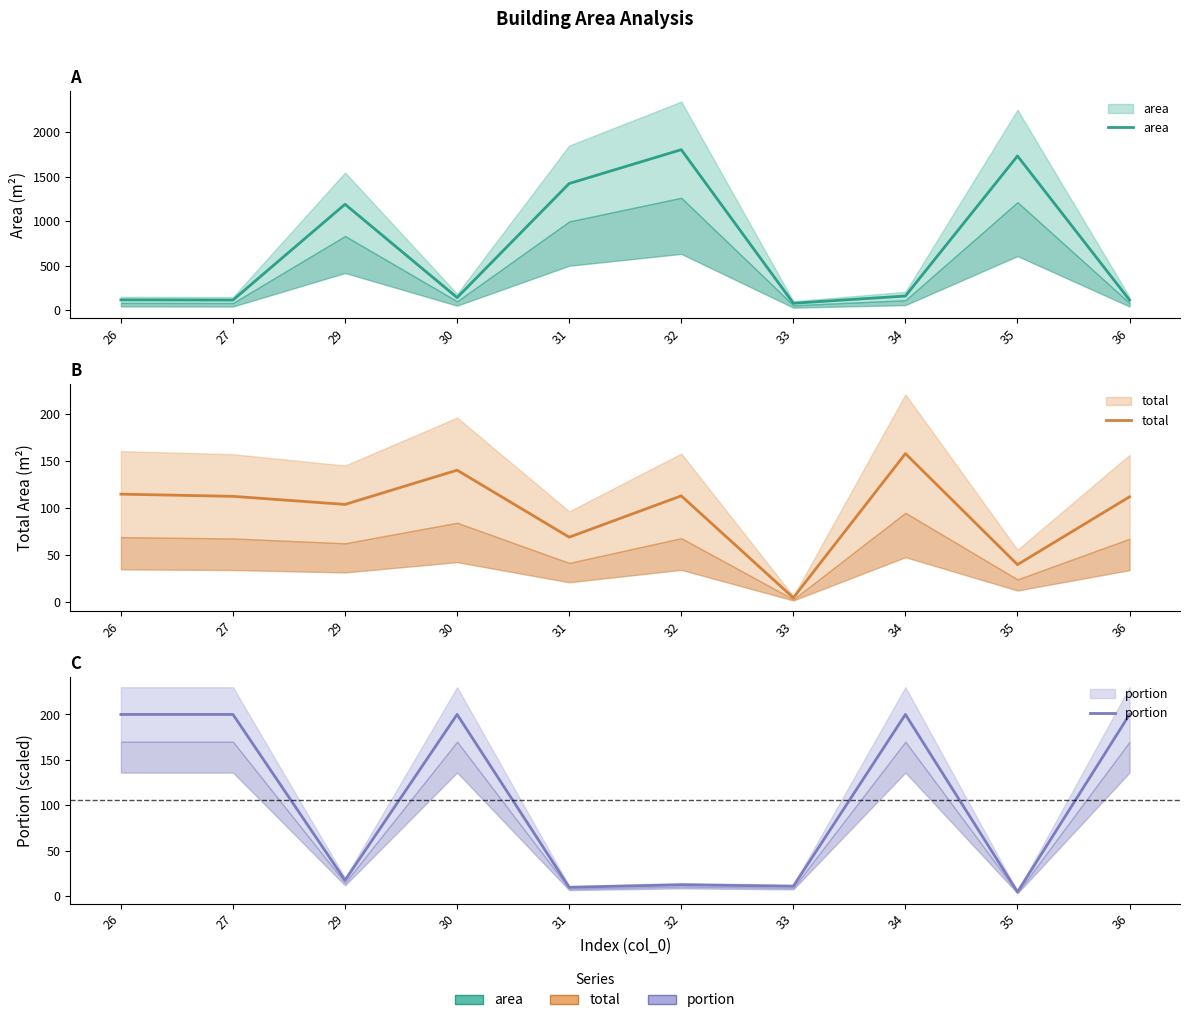

Is it true that total equals 103.4 at 29?

True